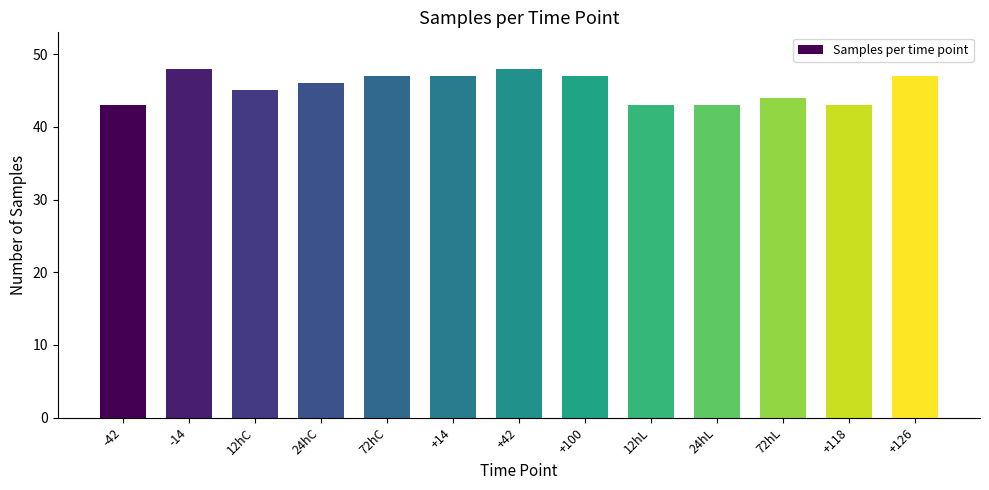

What is the difference between the maximum and second lowest values?

5